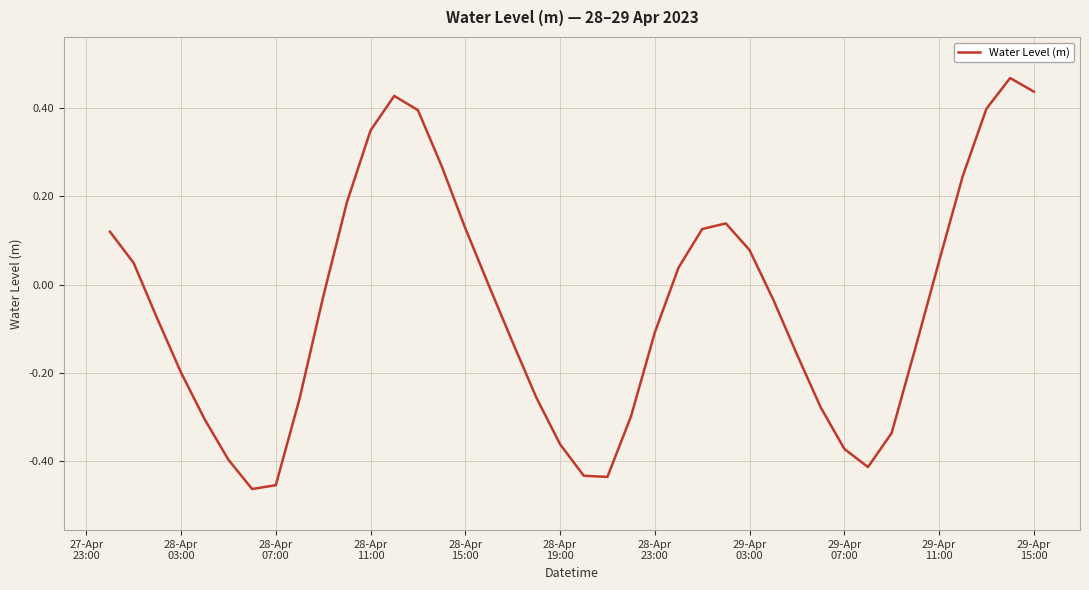

What is the difference between the maximum and minimum values?

0.9